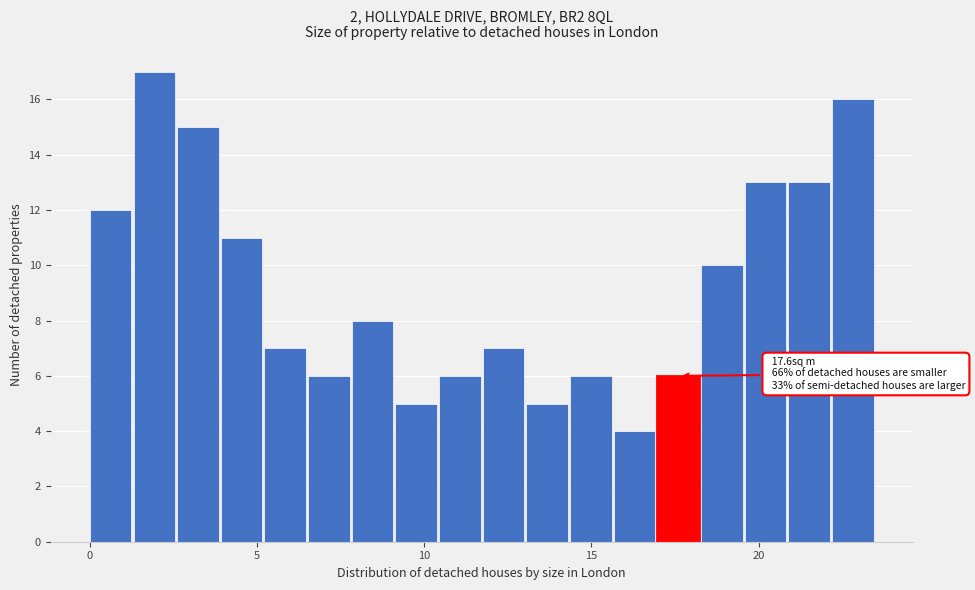

Read against the x-axis, roughly where is the centre of the tallest bar?

2.0